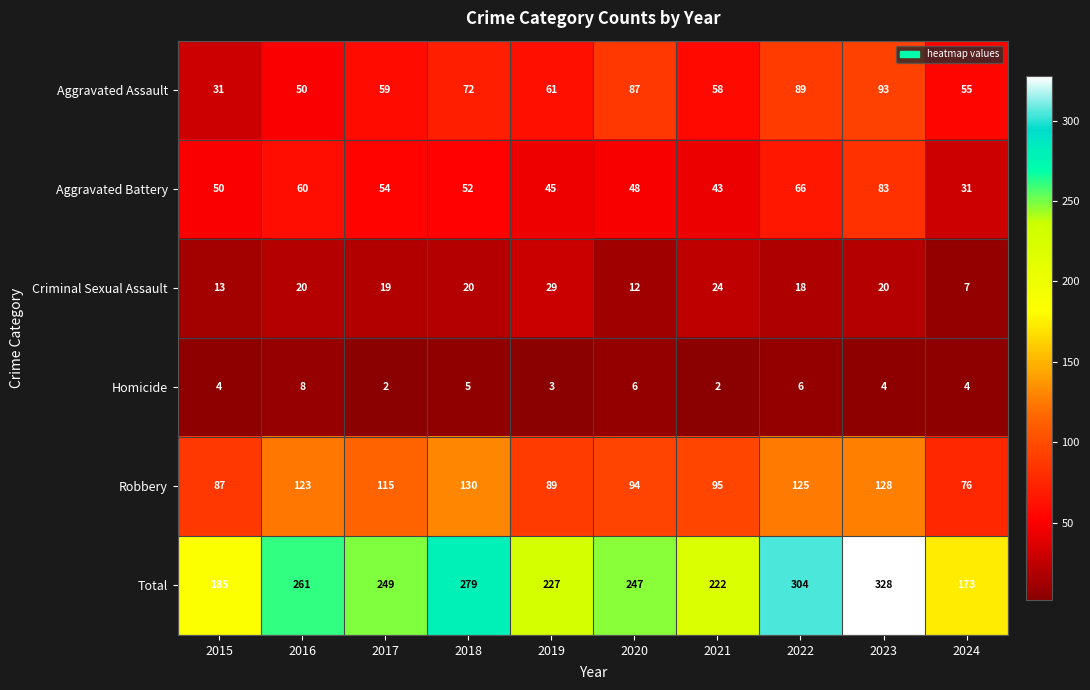

At which category is the sum across all series the highest?

2023